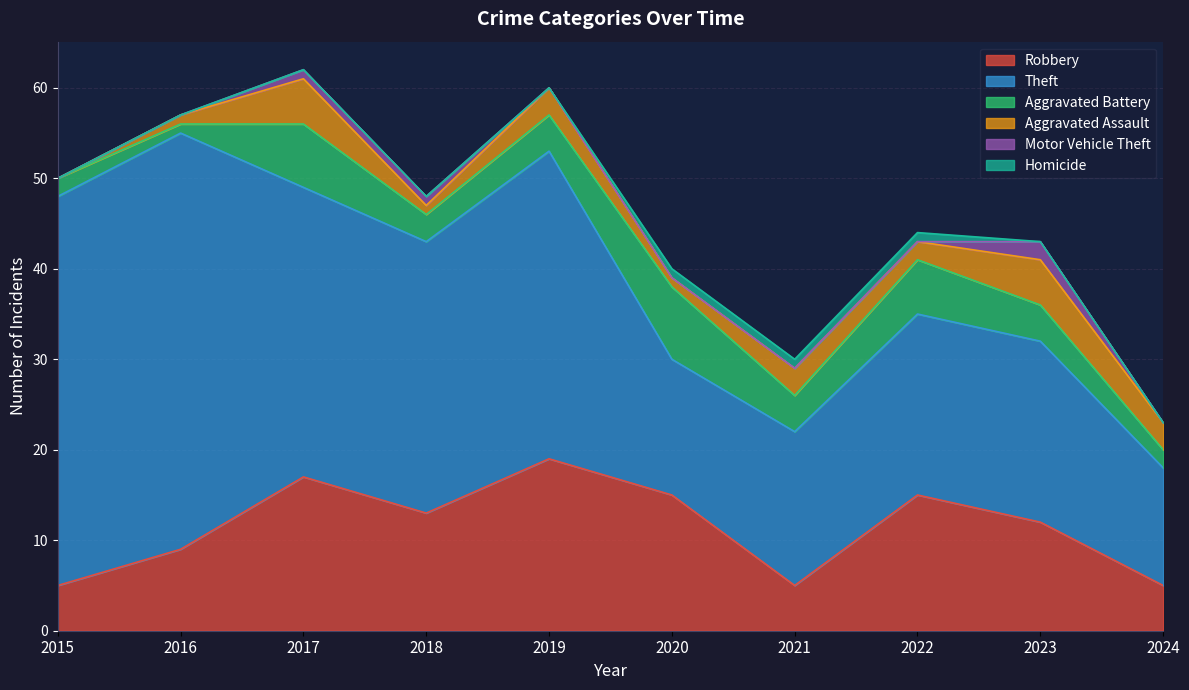

The Aggravated Assault series shows 5 at 2021. True or false?

False